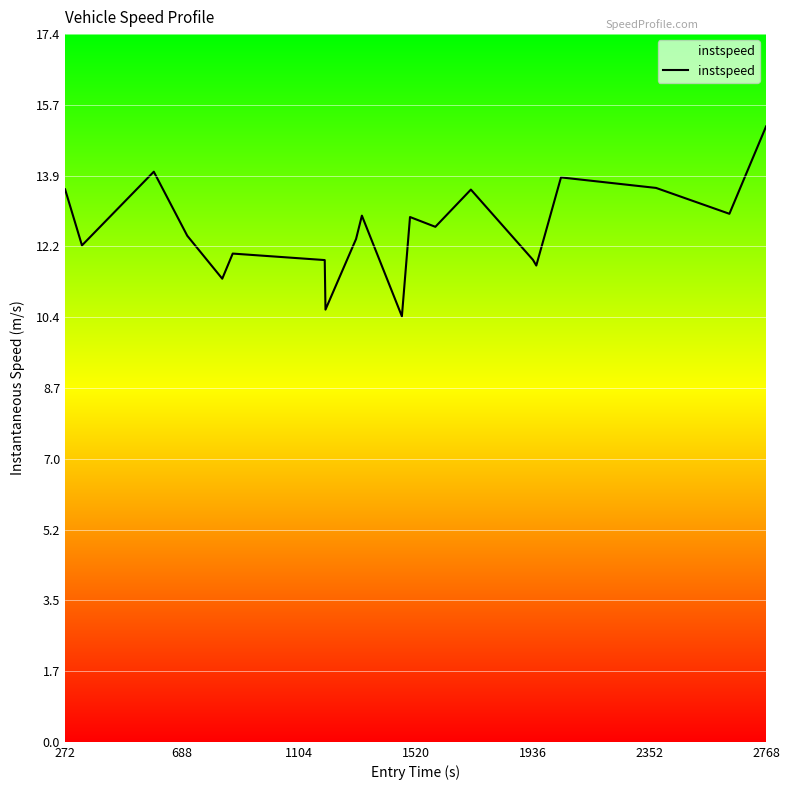

Does the chart have visible grid lines?

Yes